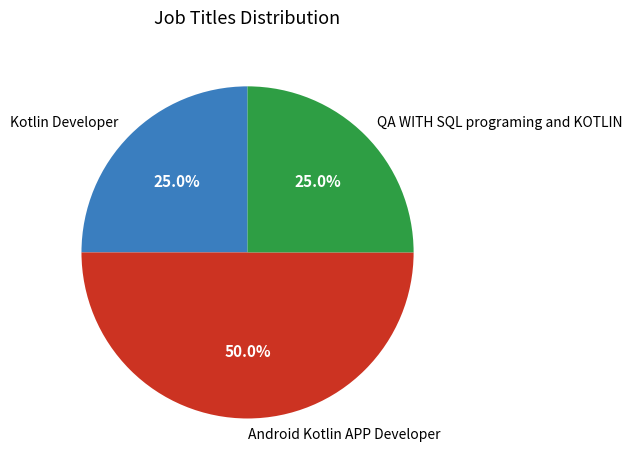

Approximately how many times larger is the value at Android Kotlin APP Developer compared to Kotlin Developer?

2.0